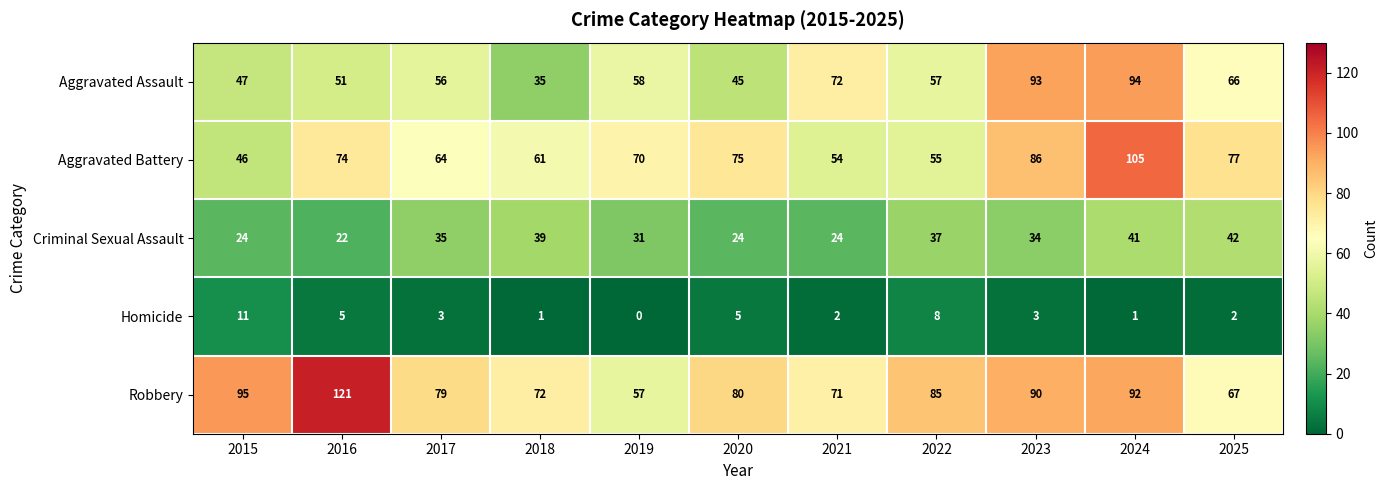

At which category does the chart reach its peak across all series?

2016